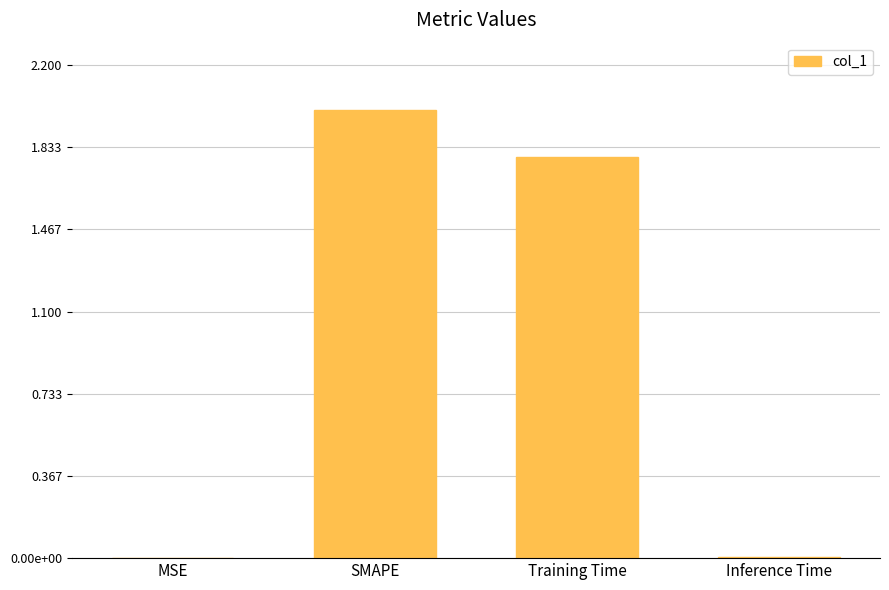

What is the label of the 4th bar from the left?

Inference Time